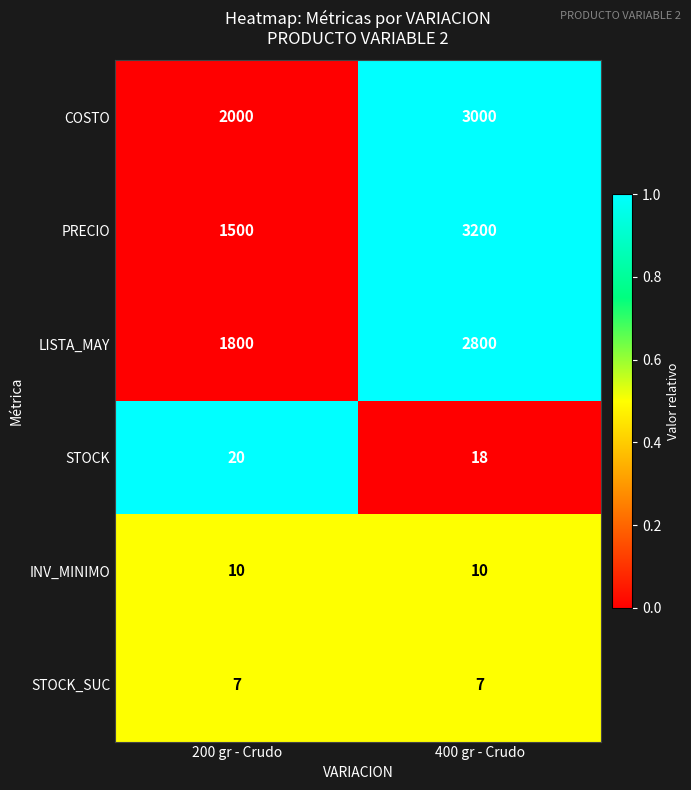

How many categories are shown in the chart?

2